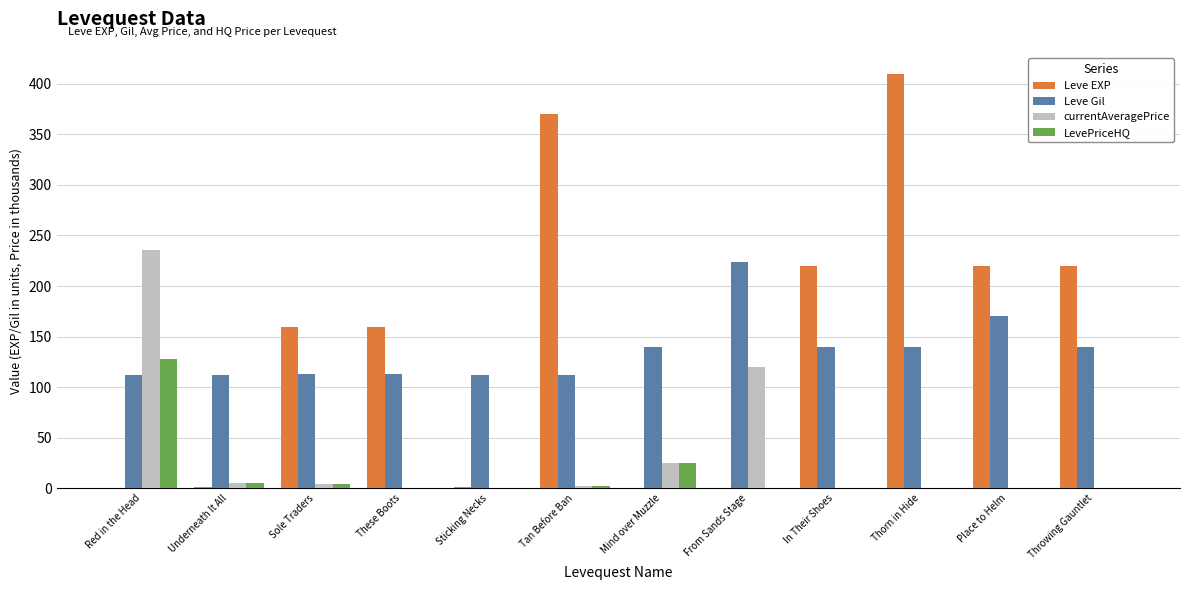

Count the number of categories in the chart.

12